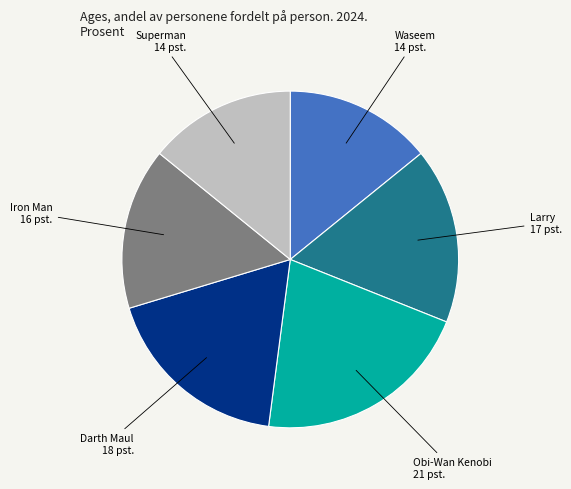

Is it true that Larry is 23% of the pie?

False